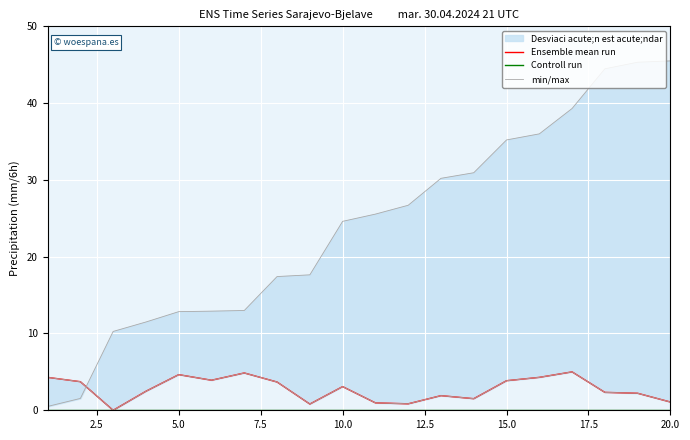

At how many categories does at least one series exceed 31?

6